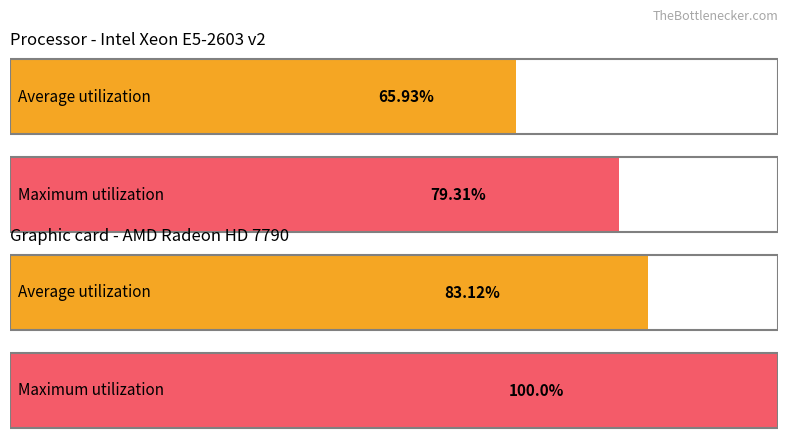

At 1936, list the series in order from largest to smallest.

Maximum utilization, Average utilization